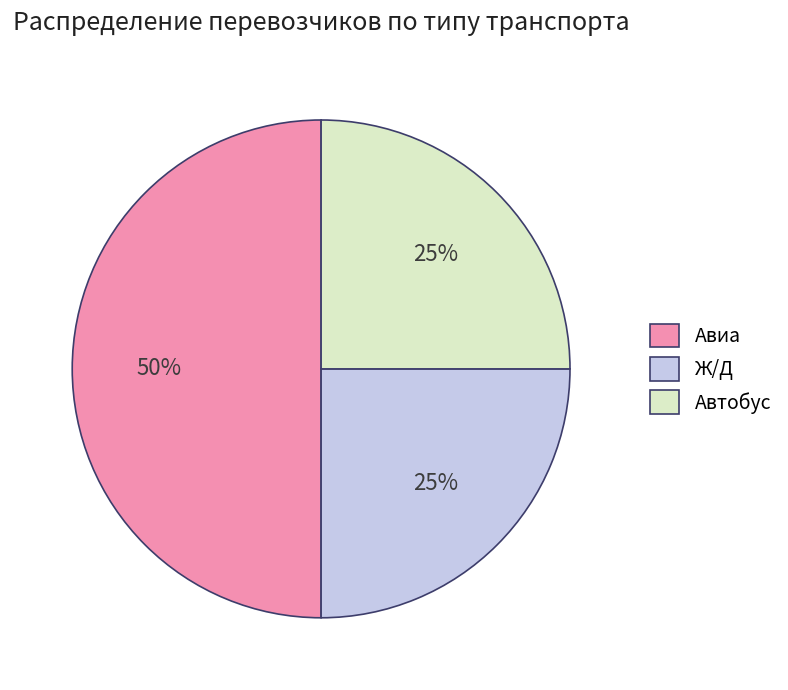

Do Автобус and Авиа together represent more than half of the pie?

Yes